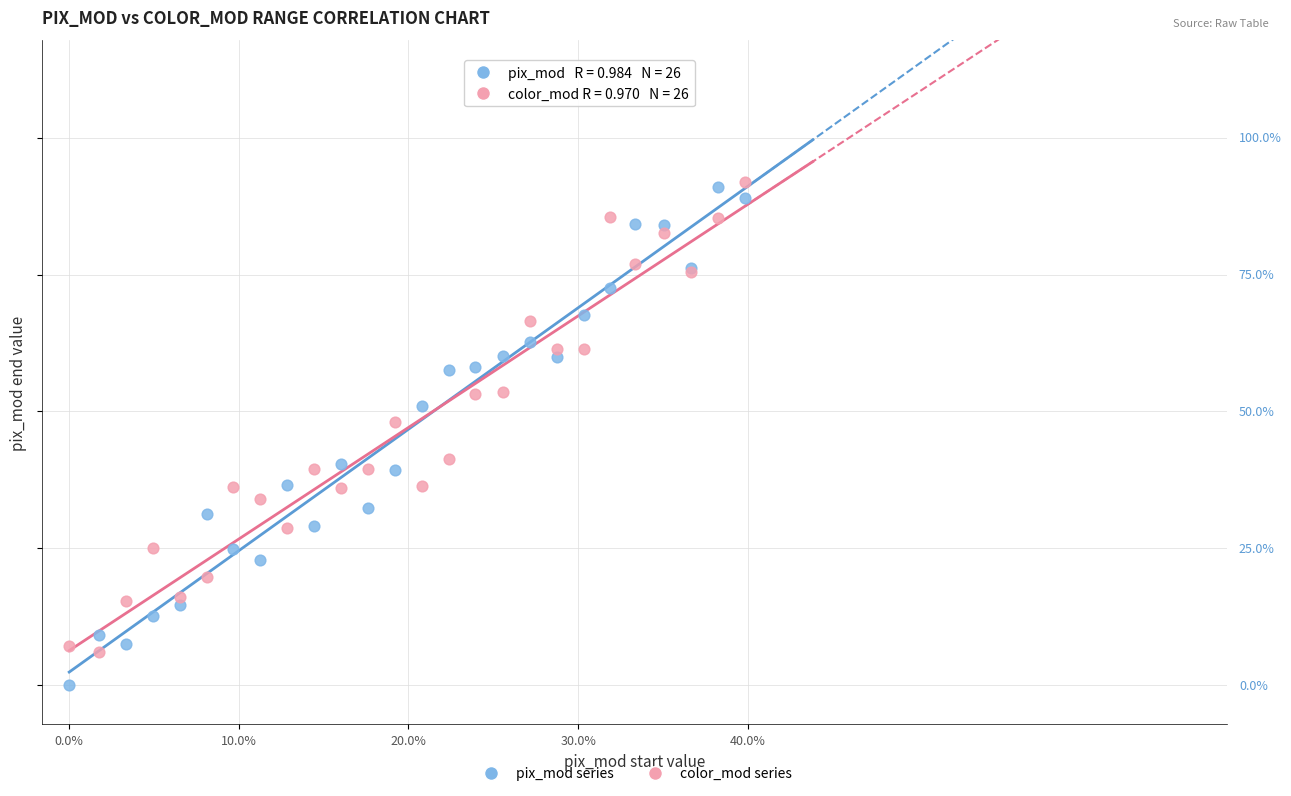

What are all the series names shown in the legend?

pix_mod series, color_mod series